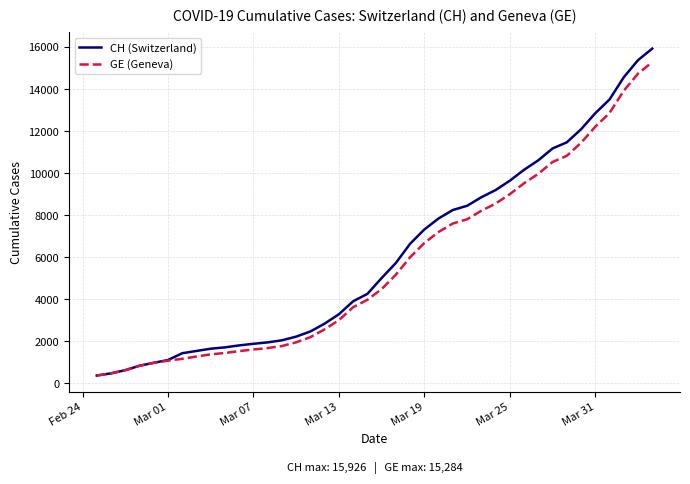

What is the maximum value shown in the chart?

15926